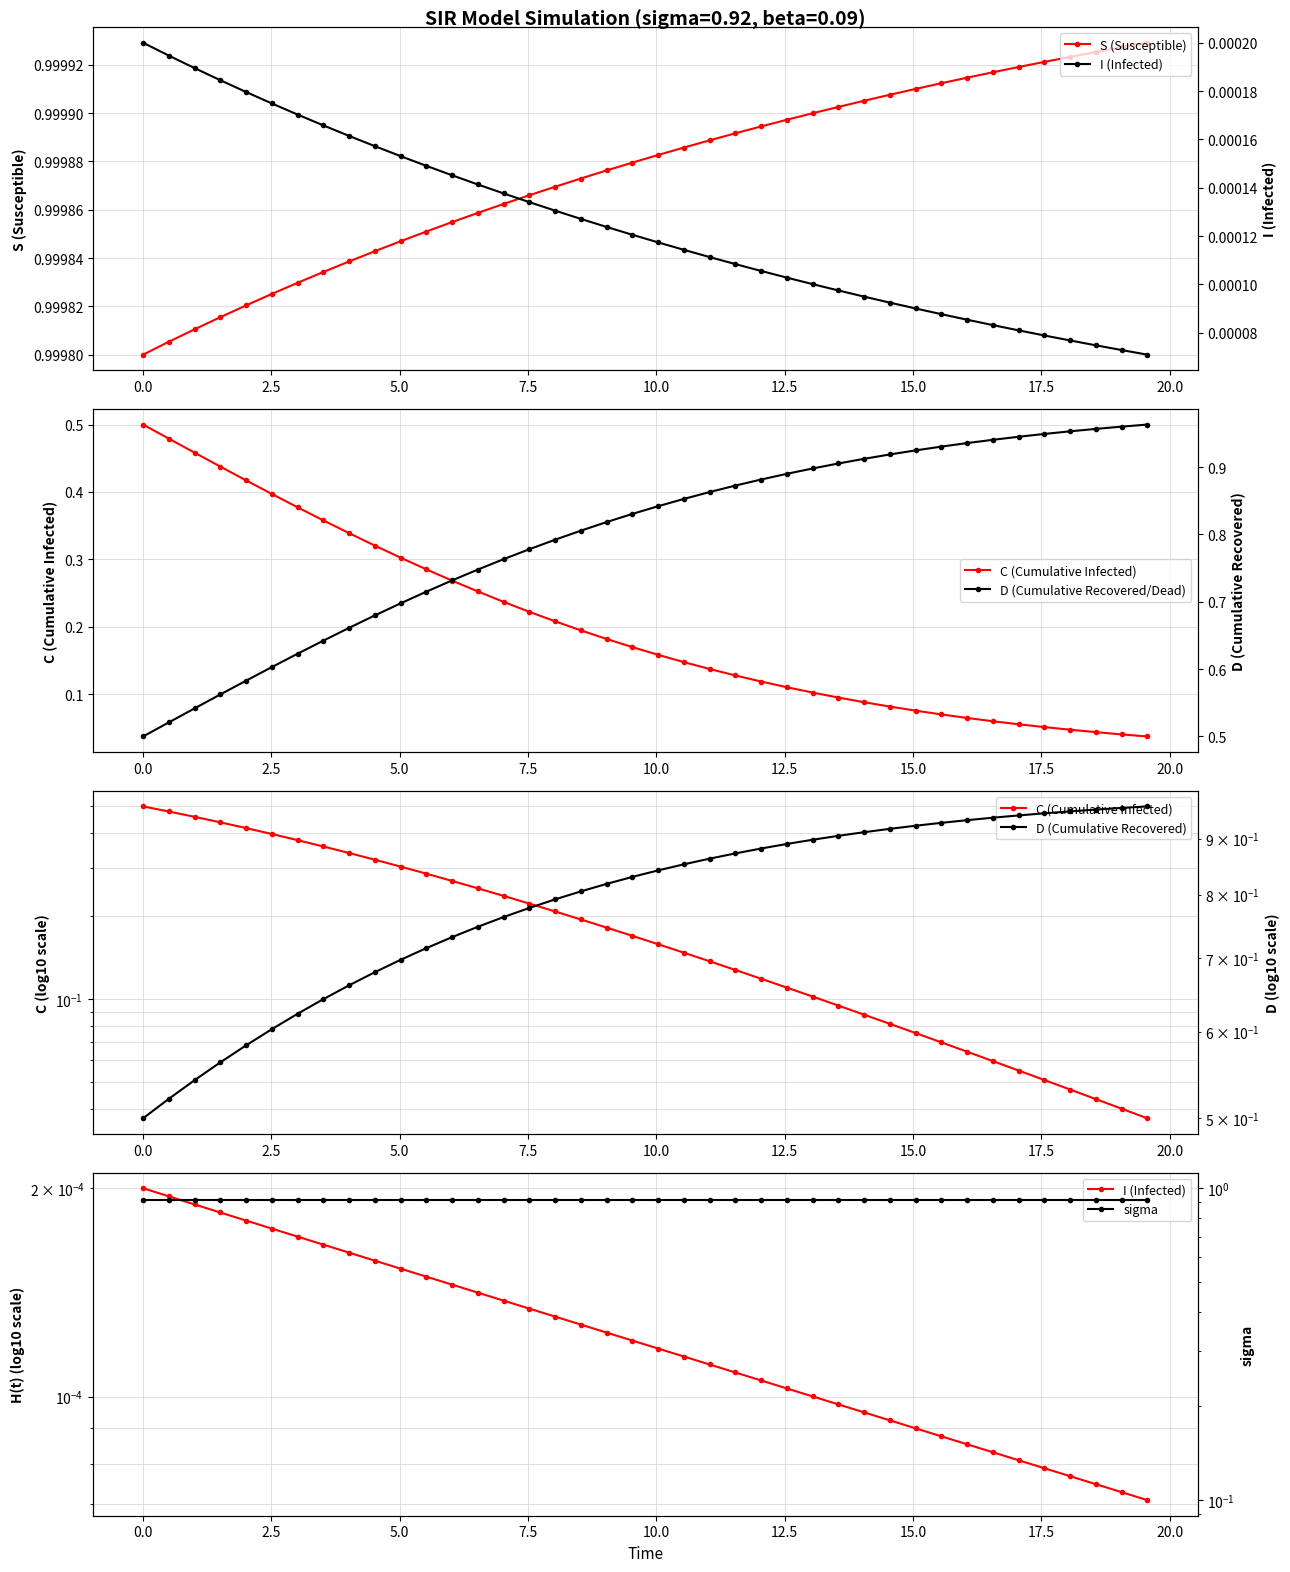

True or false: C (Cumulative Infected) has more than 2 points higher than both neighbors.

False